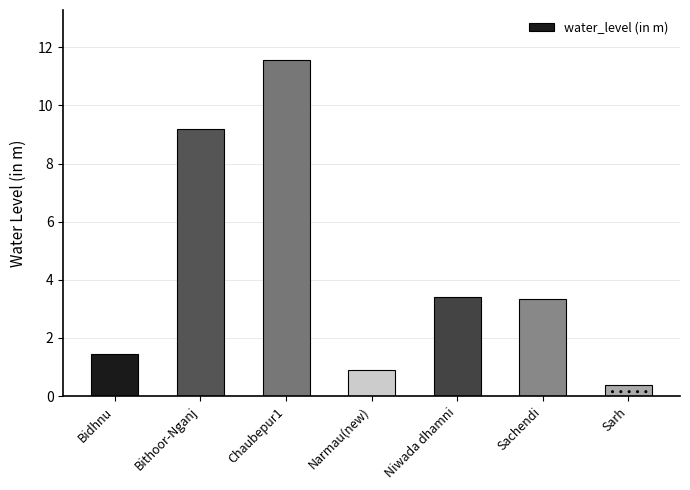

What is the ratio of the value at Chaubepur1 to the value at Niwada dhamni?

3.4